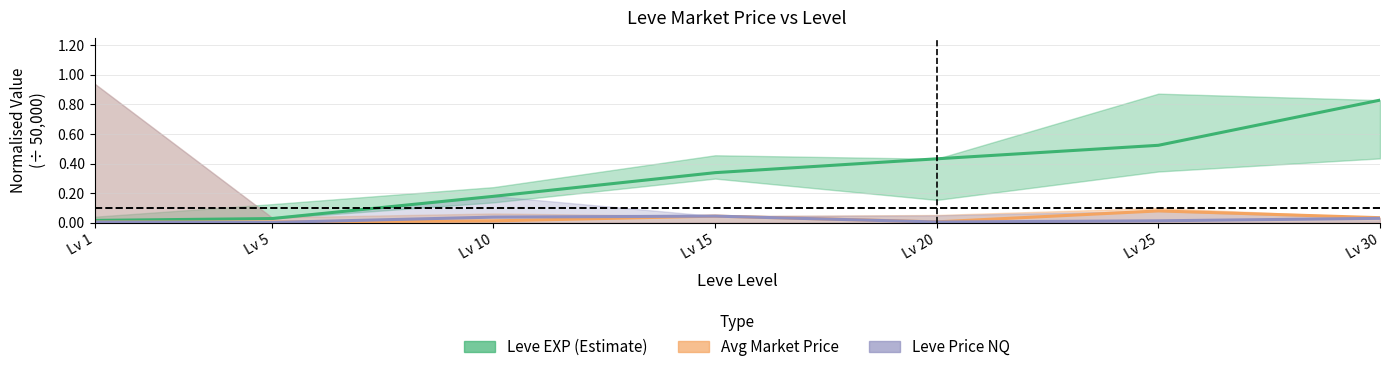

True or false: Leve EXP (Estimate) and Avg Market Price cross at least once.

False